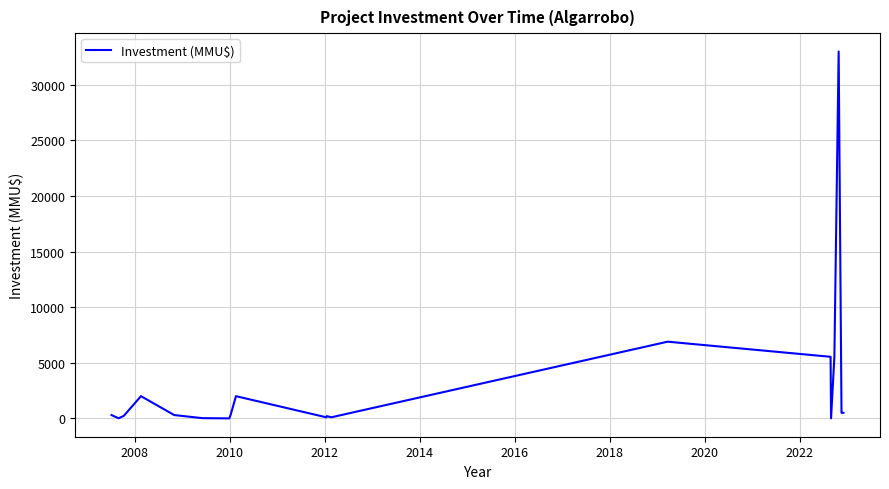

What is the maximum value shown in the chart?

33000